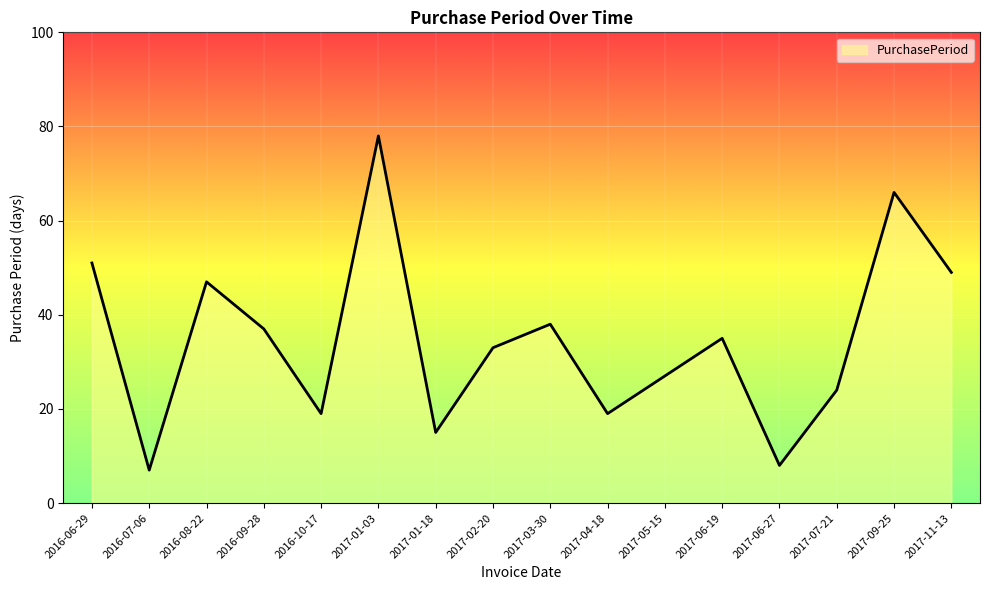

What is the difference between the values at 2017-01-03 and 2017-07-21?

54